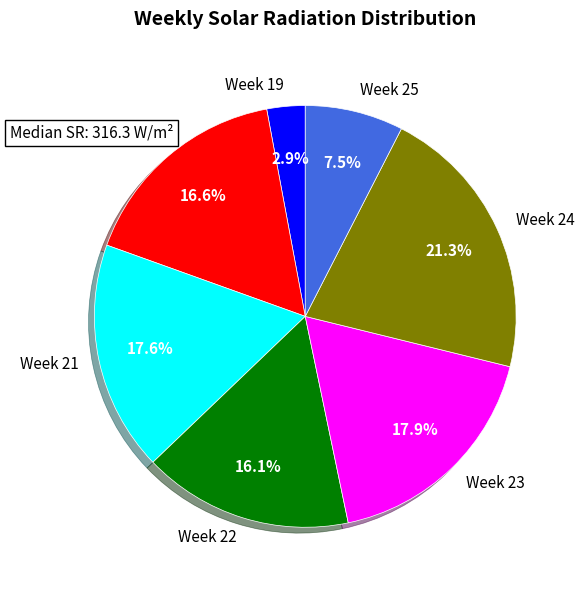

To the nearest percent, what is the average slice percentage?

14%